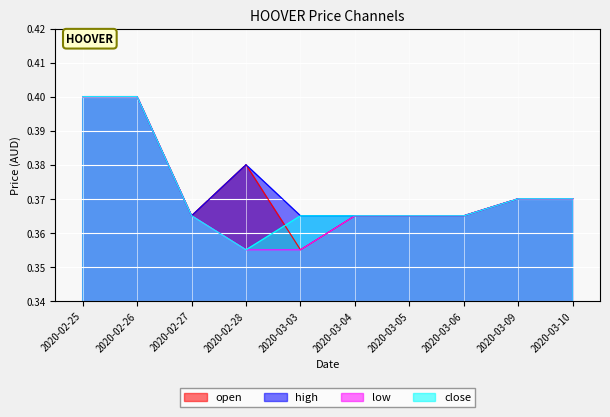

Does the chart display data point markers on the line(s)?

No